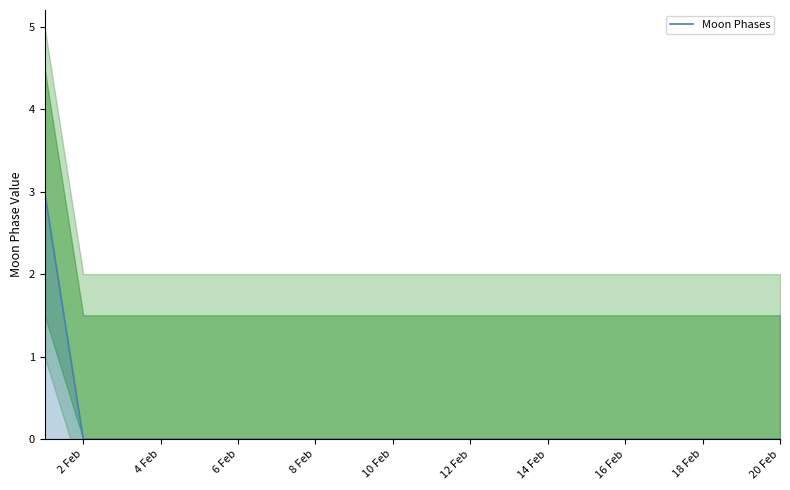

Is it true that Moon Phases equals 1 at 10 Feb?

False